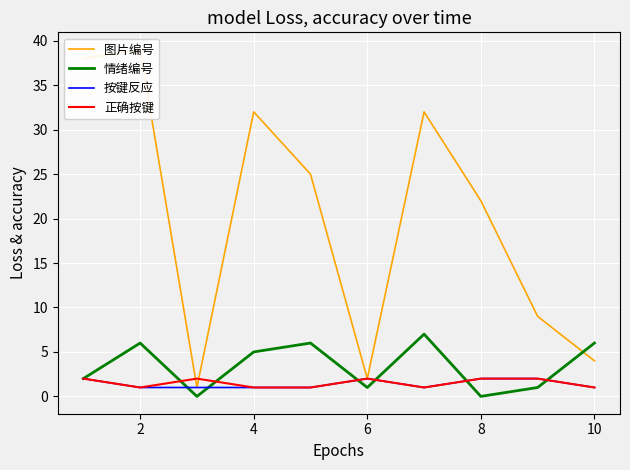

At how many categories does at least one series exceed 34?

2